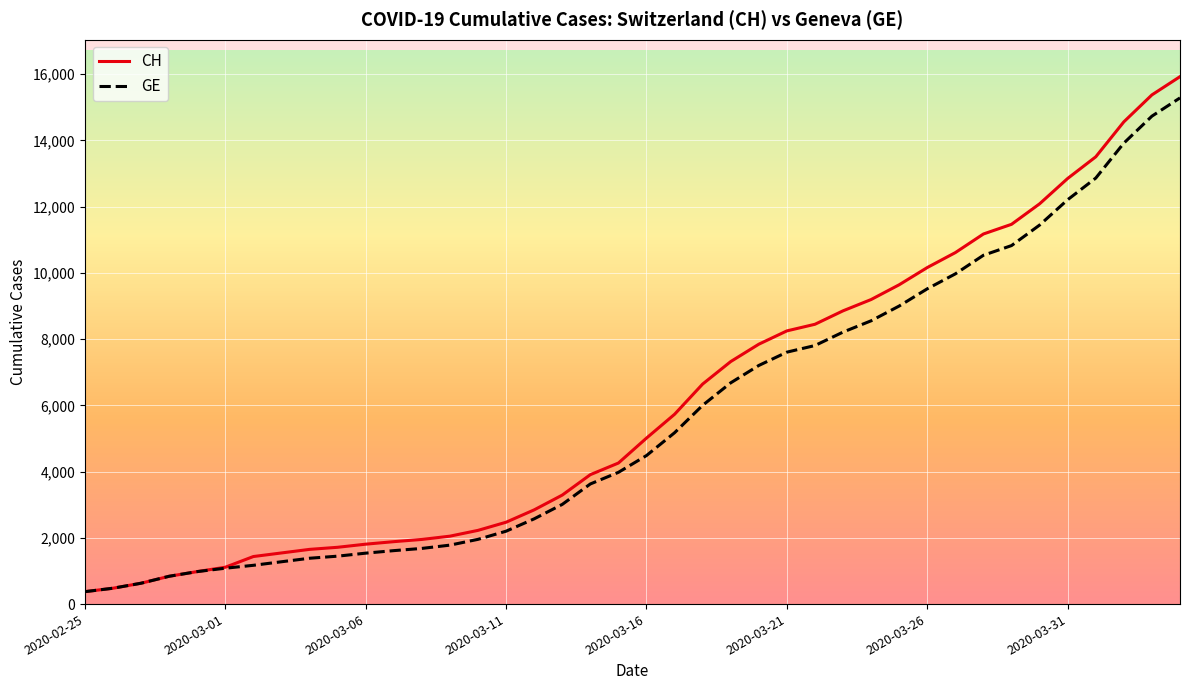

Which series has the widest spread of values?

CH